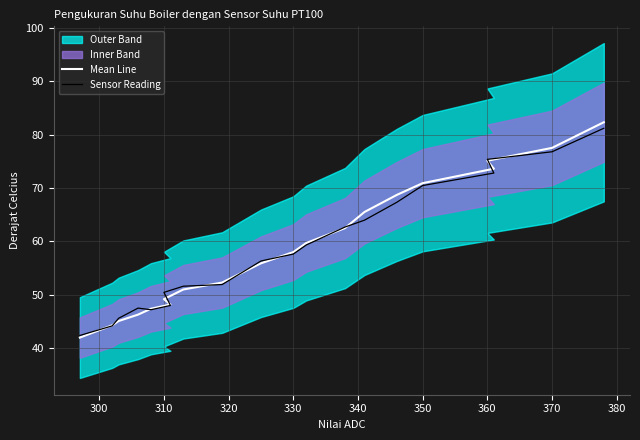

The Mean Line series shows 15.0 at 14. True or false?

False